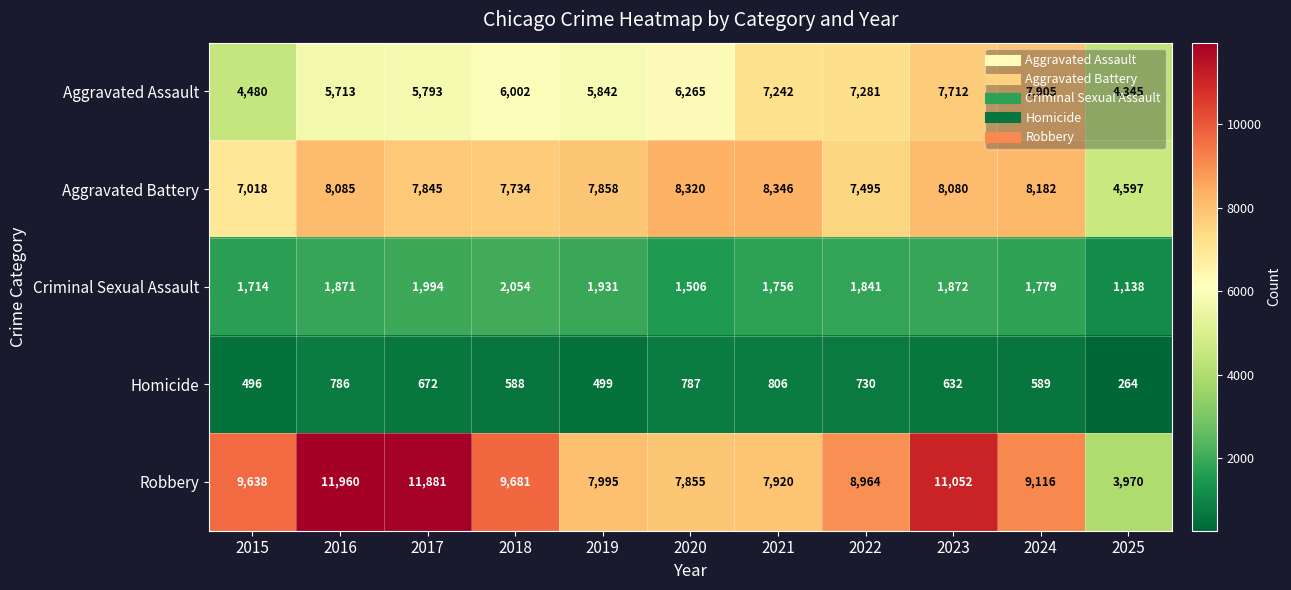

Count the number of data series in this chart.

5